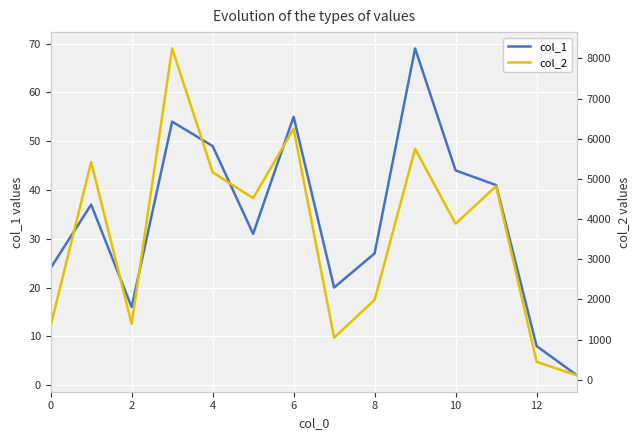

Is it true that col_1 equals 27 at 8?

True